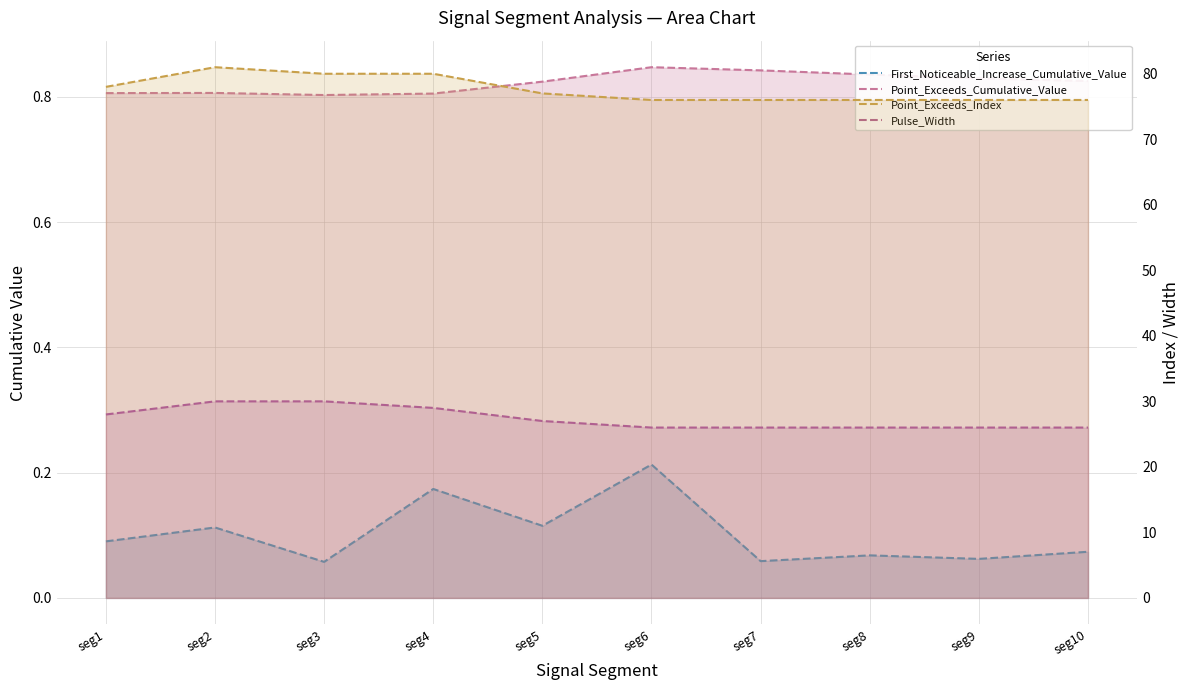

At which category is the sum across all series the highest?

seg2